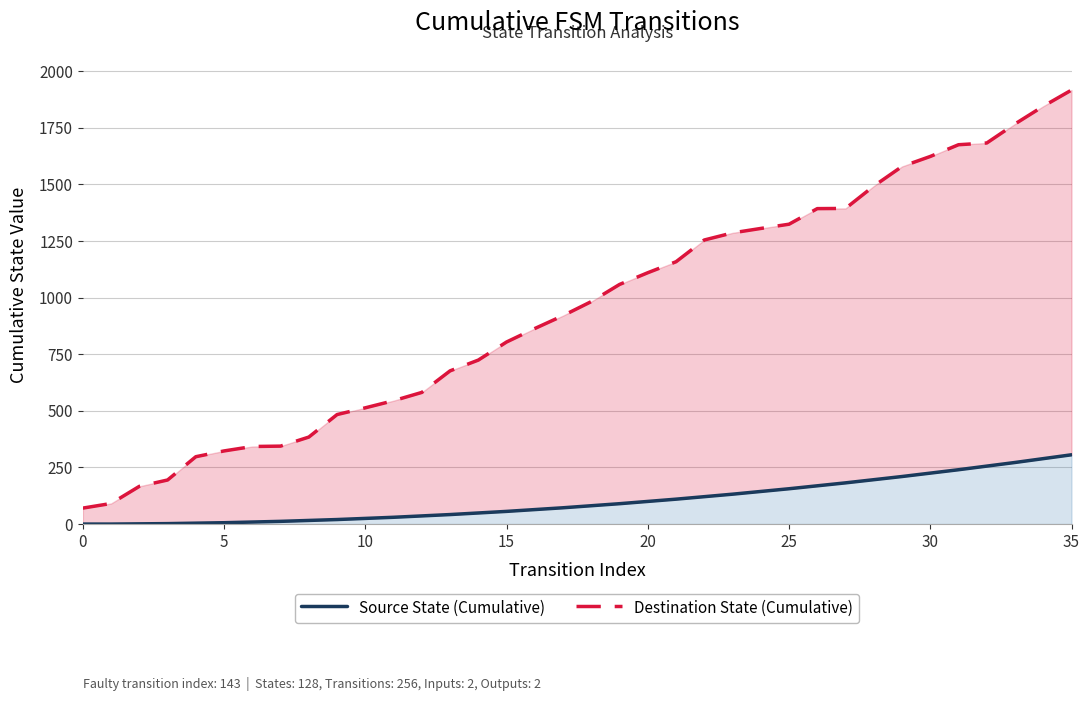

Which series has the largest range (max minus min)?

Destination State (Cumulative)